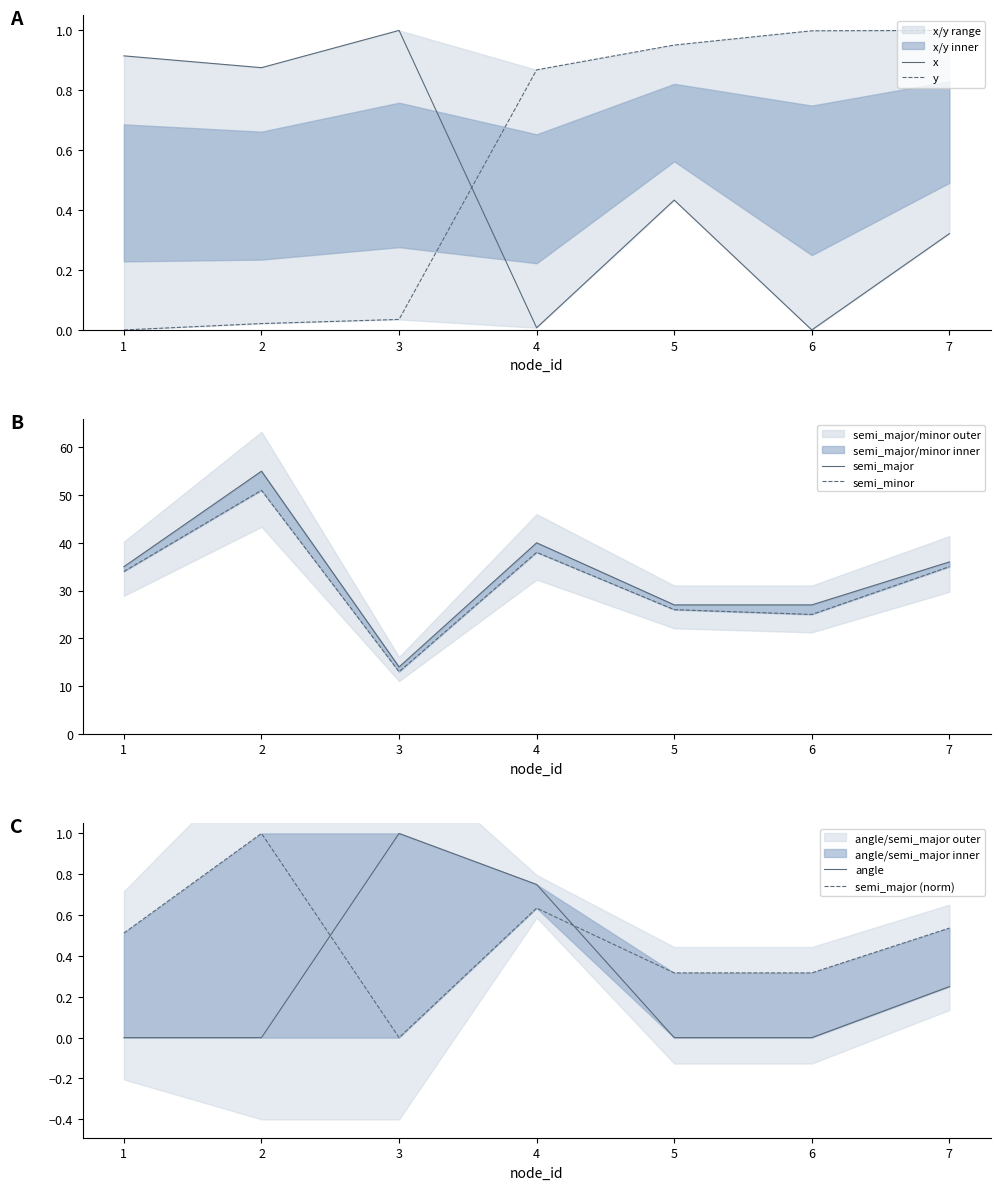

How many lines are shown in the chart?

6